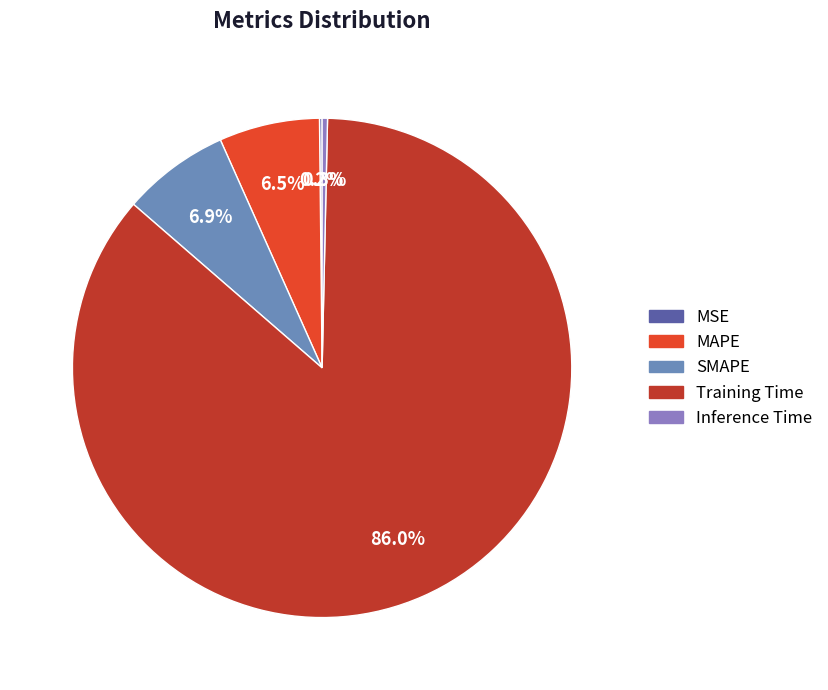

Count the number of slices in the pie.

5